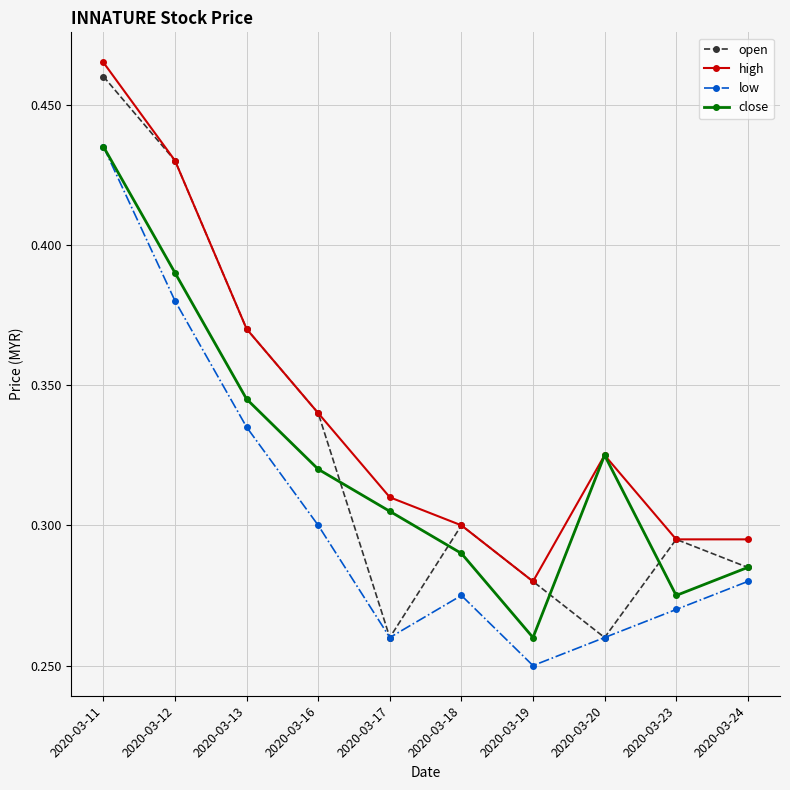

The open series shows 0.3 at 2020-03-17. True or false?

True